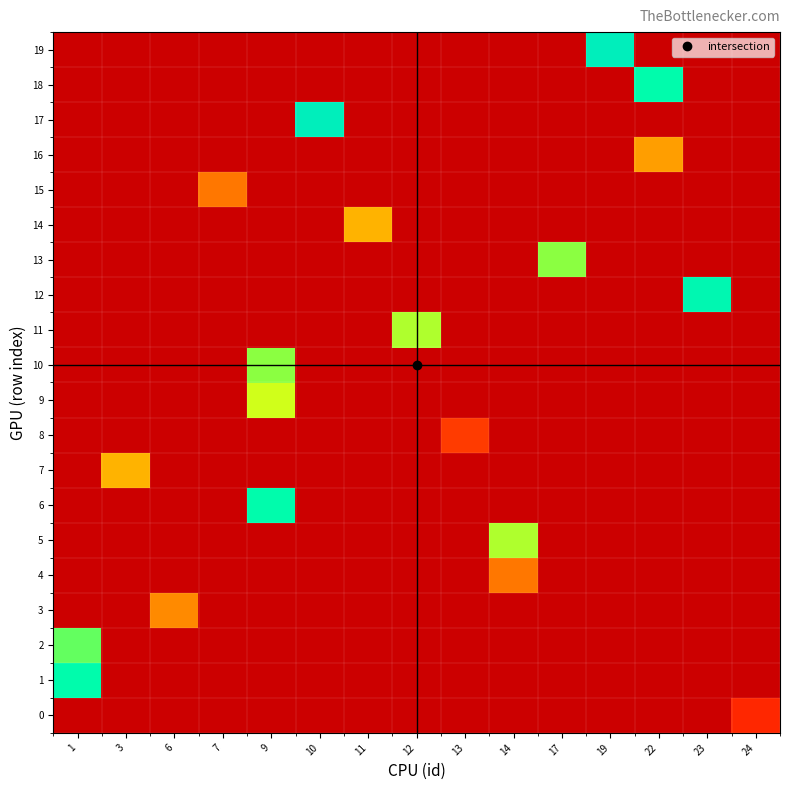

How many positive values does the 4 series have?

1